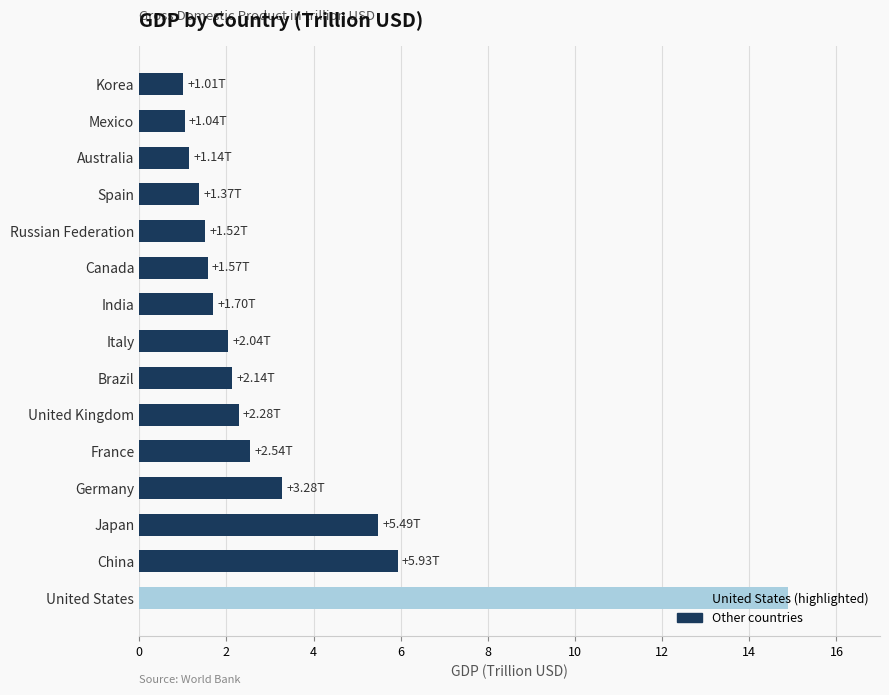

What is the difference between the second highest and second lowest values?

4.9